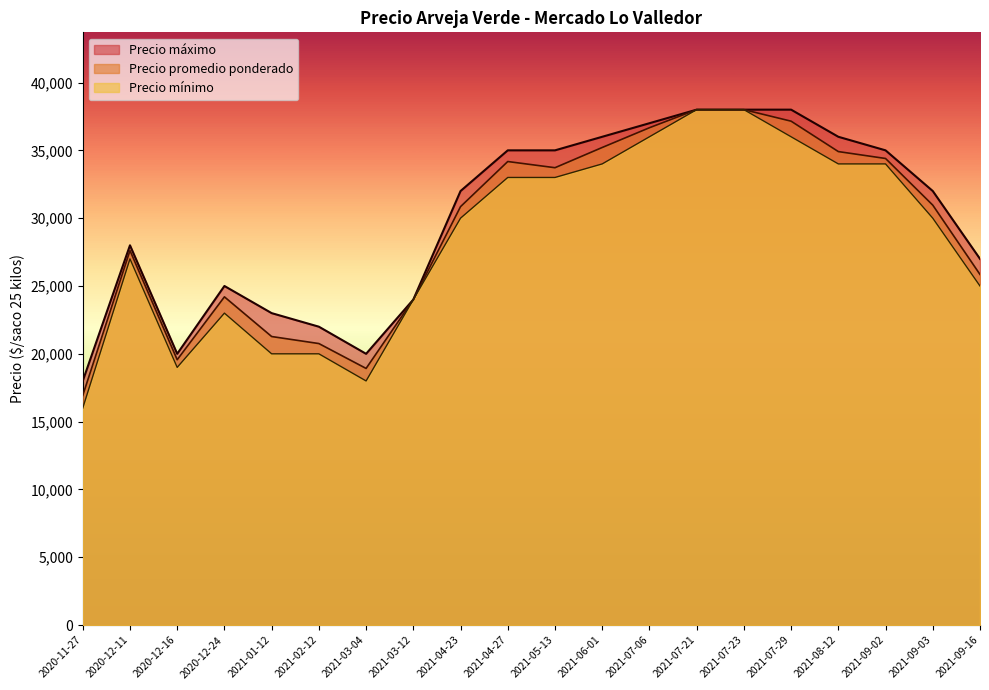

The value of Precio promedio ponderado at 2021-09-16 is 25850. True or false?

True